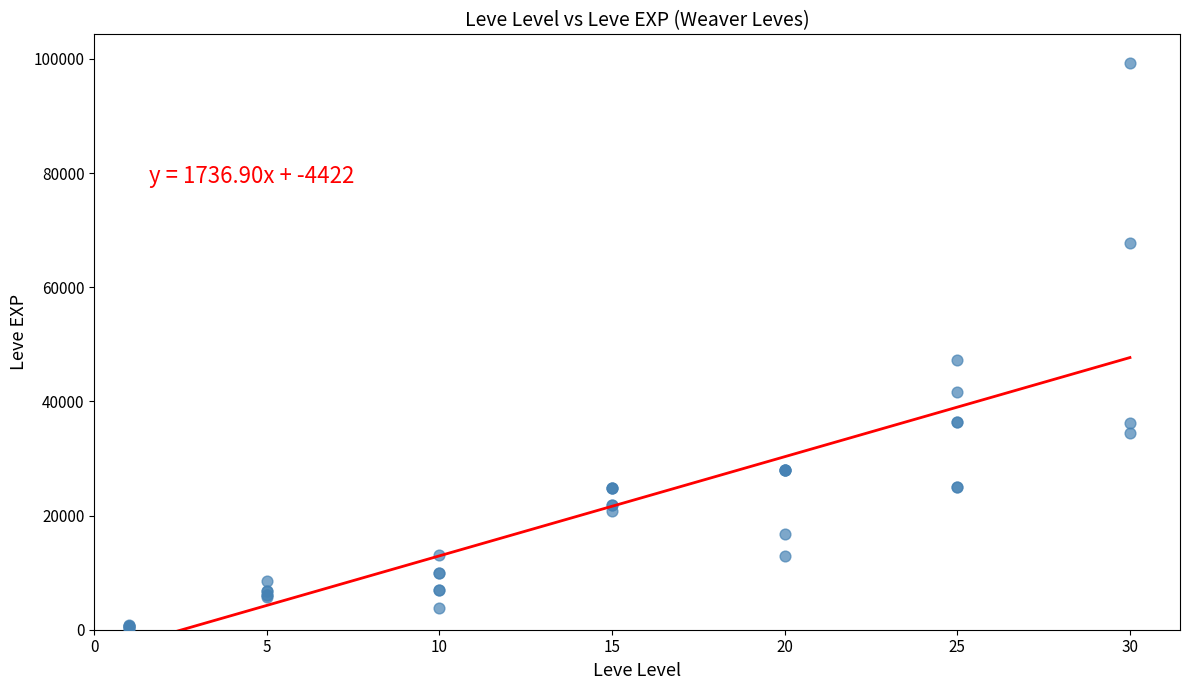

What Y value in the scatter plot is closest to 49690?

47200